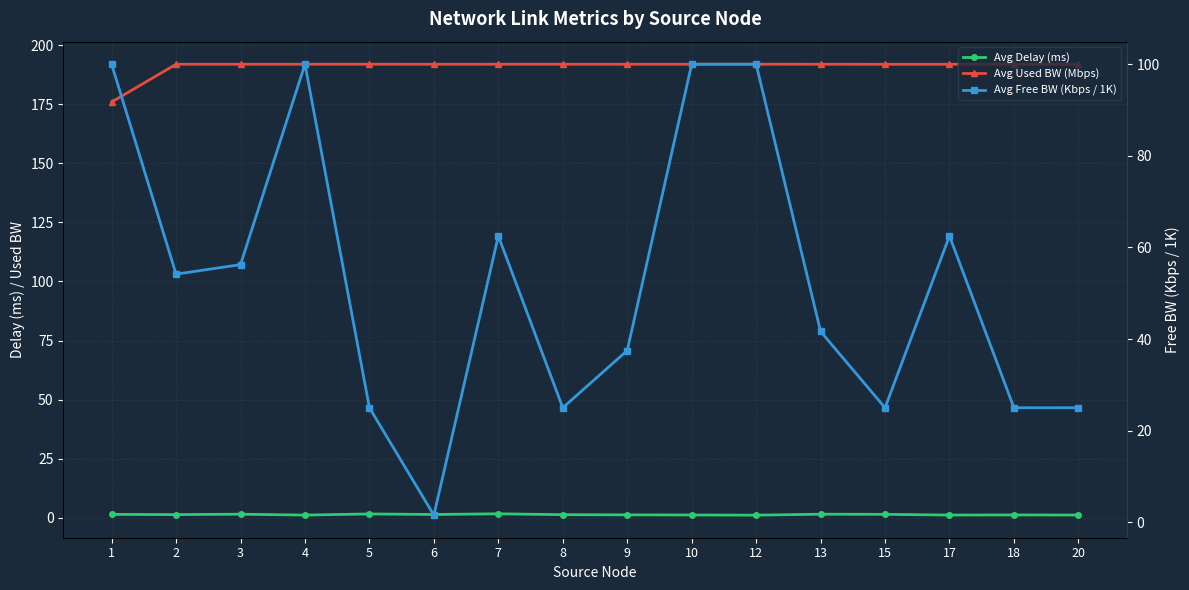

How many interior local peaks does the Avg Used BW (Mbps) series have?

4